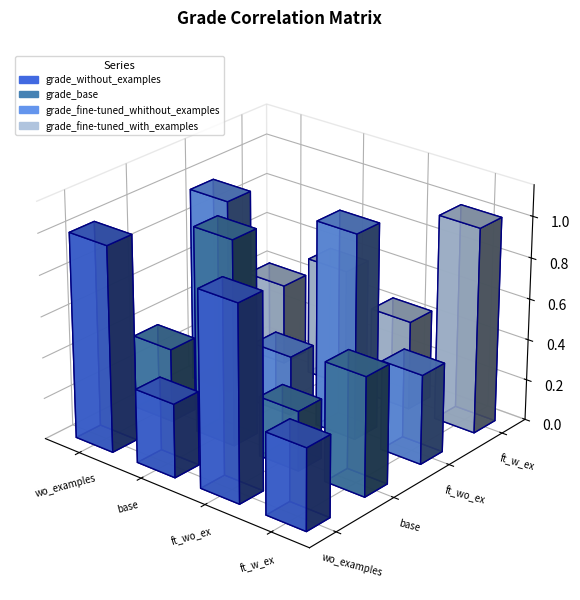

What is the sum of the grade_fine-tuned_whithout_examples values at grade_base and grade_fine-tuned_with_examples?

0.7